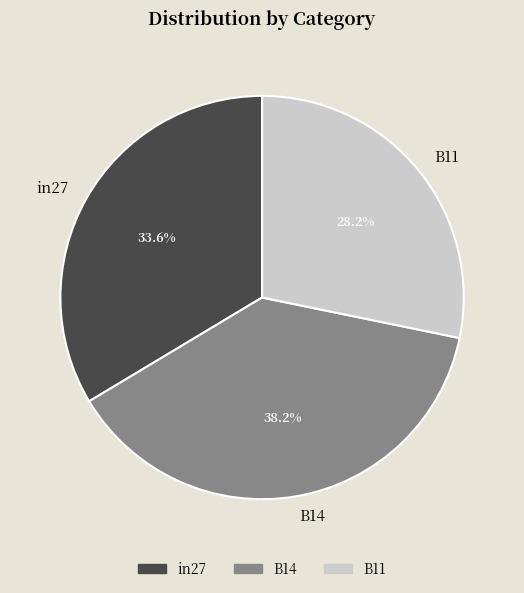

To the nearest percent, what is the difference between the in27 and B11 slice percentages?

5%